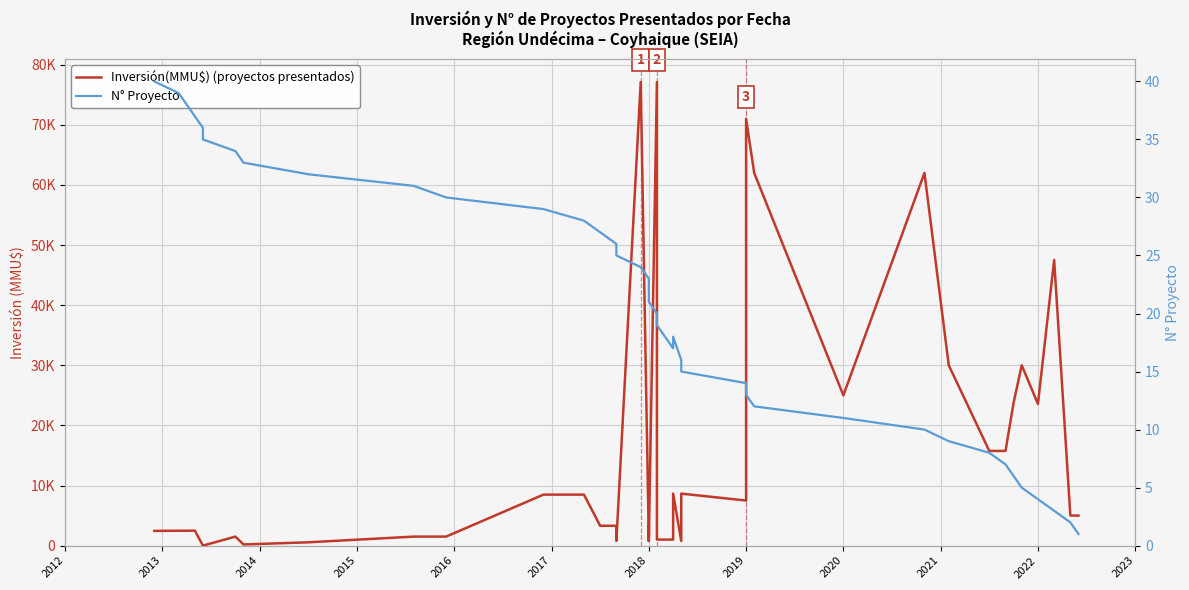

How many data points does each series have?

40